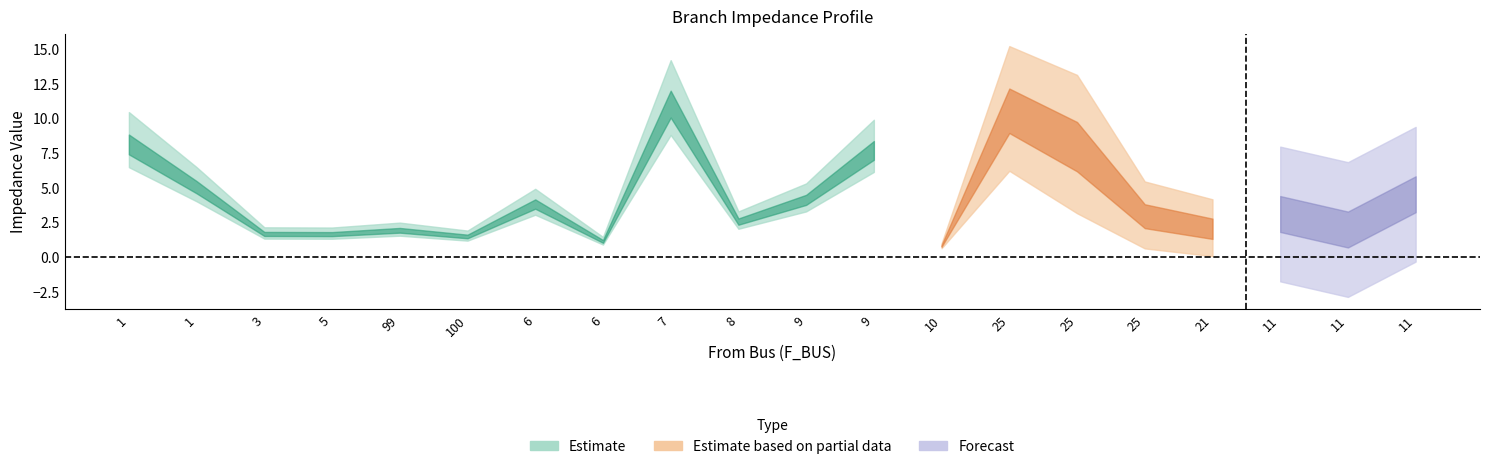

What is the sum of all BR_X values?

31.6